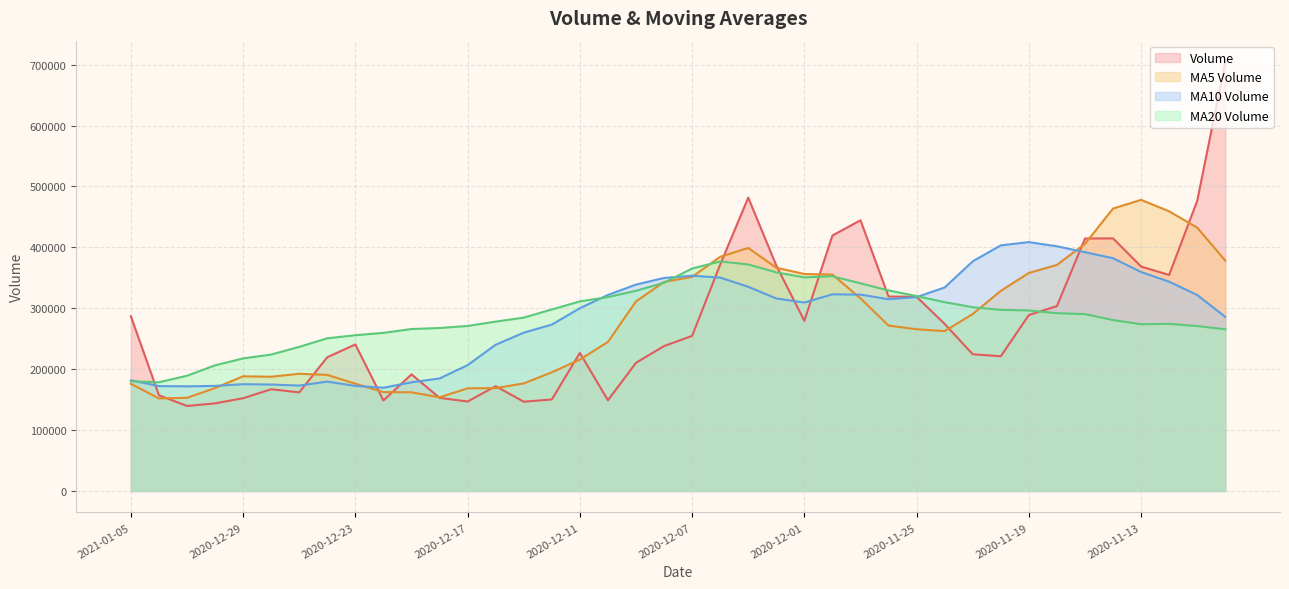

At which label does v_ma20 first exceed 290442?

2020-12-14